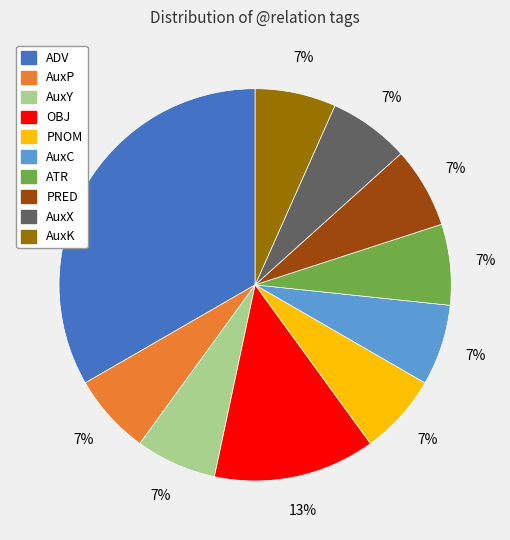

Is the sum of AuxC and ATR greater than half?

No